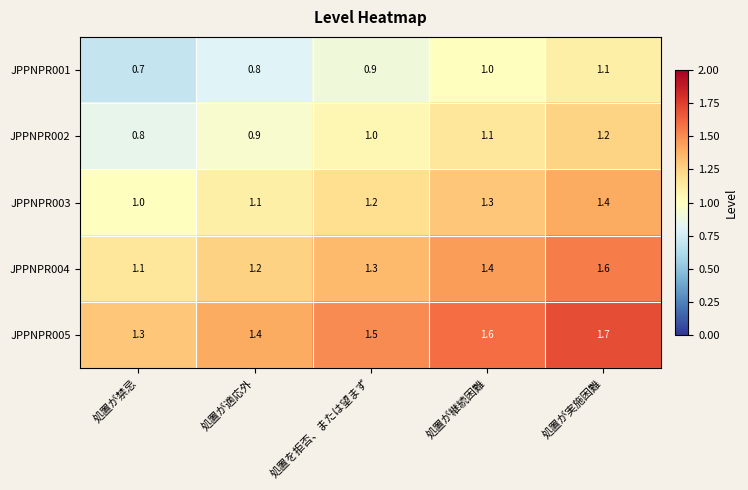

Where is JPPNPR005 nearest to the value 1?

処置が禁忌